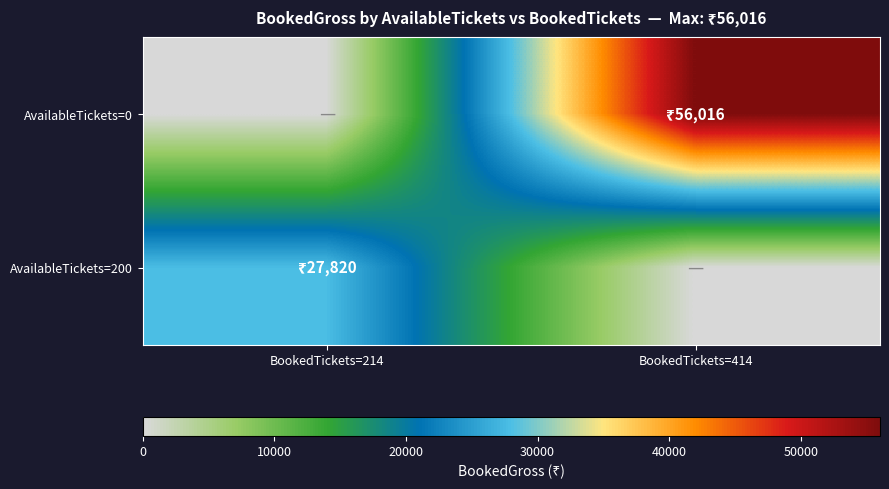

List the series in order of their peak value, lowest first.

AvailableTickets=200, AvailableTickets=0